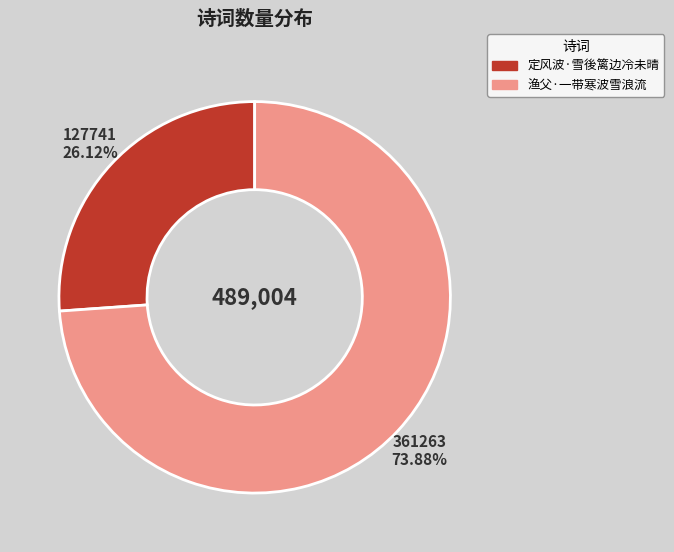

Is 定风波·雪後篱边冷未晴 the majority of the pie?

No